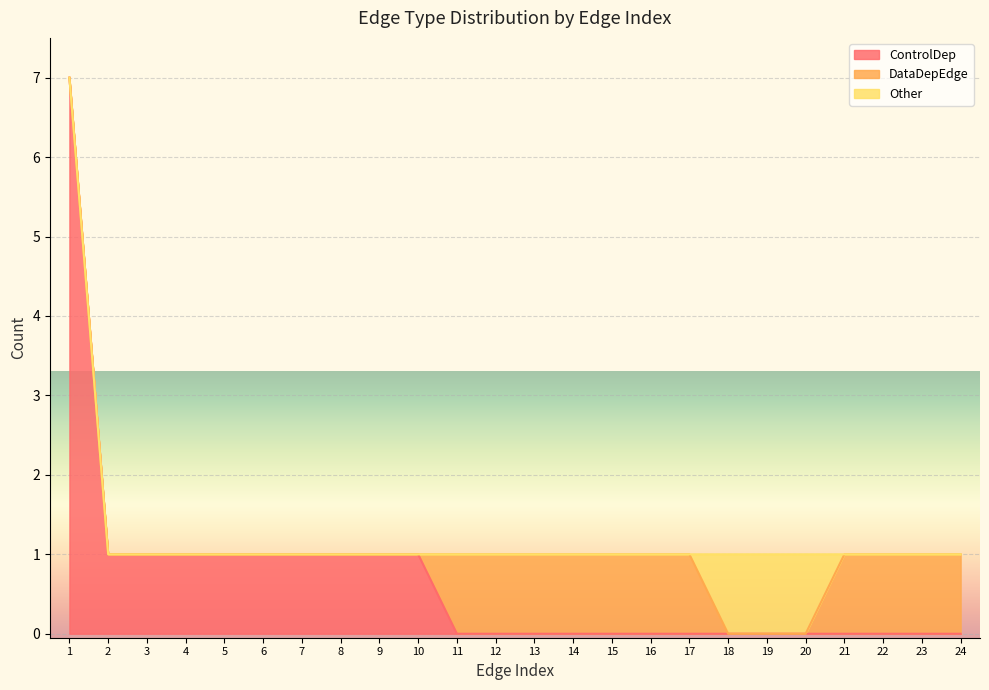

Between 2 and 8, which series saw the biggest shift?

ControlDep